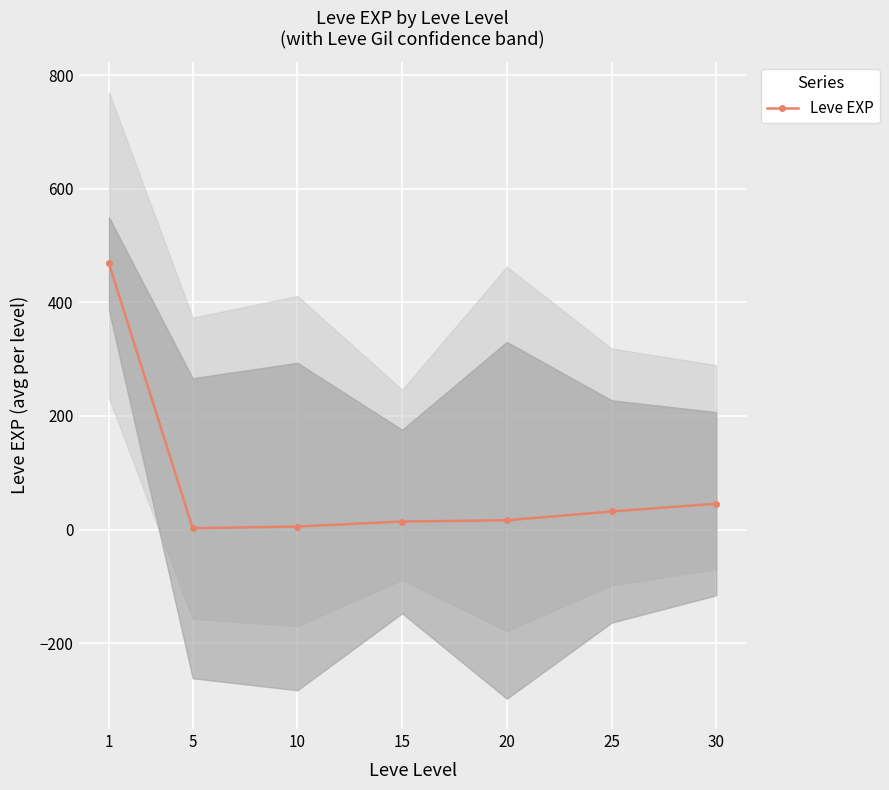

What is the sum of all values?

584.0